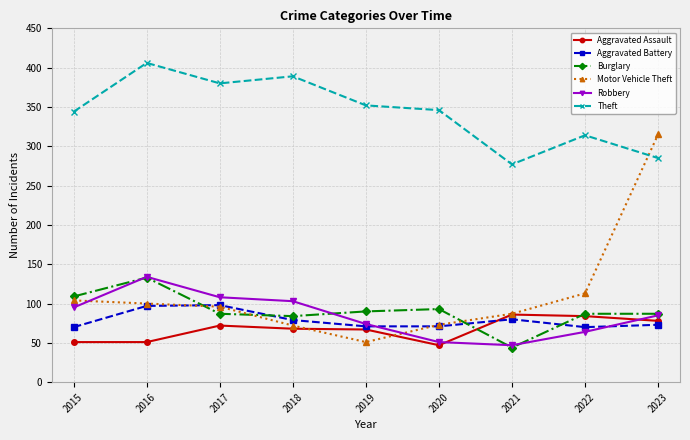

Which series changed the most between 2016 and 2019?

Robbery